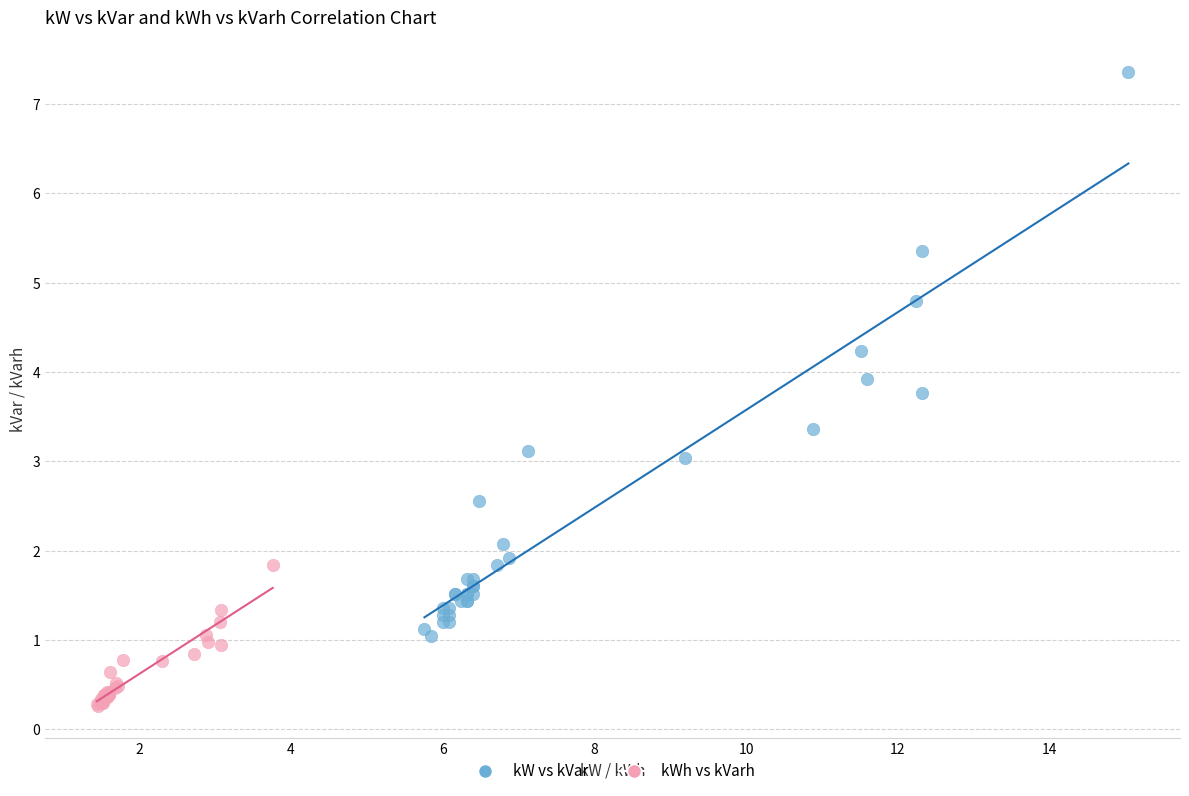

What are all the series names shown in the legend?

kW vs kVar, kWh vs kVarh